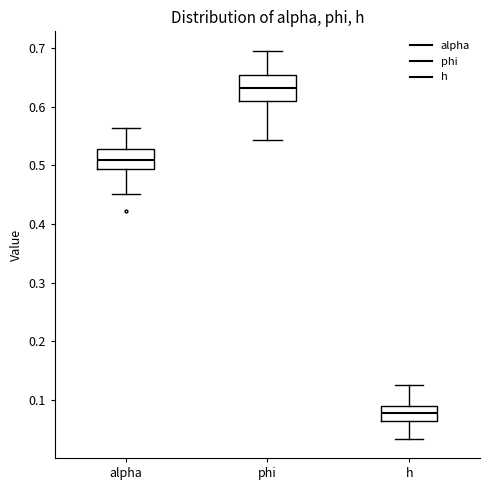

Reading left to right, transcribe this box plot: for each box, give where its median line is, the range the box spans, and where its two whiskers end, as read against the y-axis. The values are not printed on the chart, so give them approximately, as read against the axis.

alpha: median 0.51, box 0.49 to 0.53, whiskers 0.45 to 0.56
phi: median 0.63, box 0.61 to 0.65, whiskers 0.54 to 0.70
h: median 0.08, box 0.06 to 0.09, whiskers 0.03 to 0.13